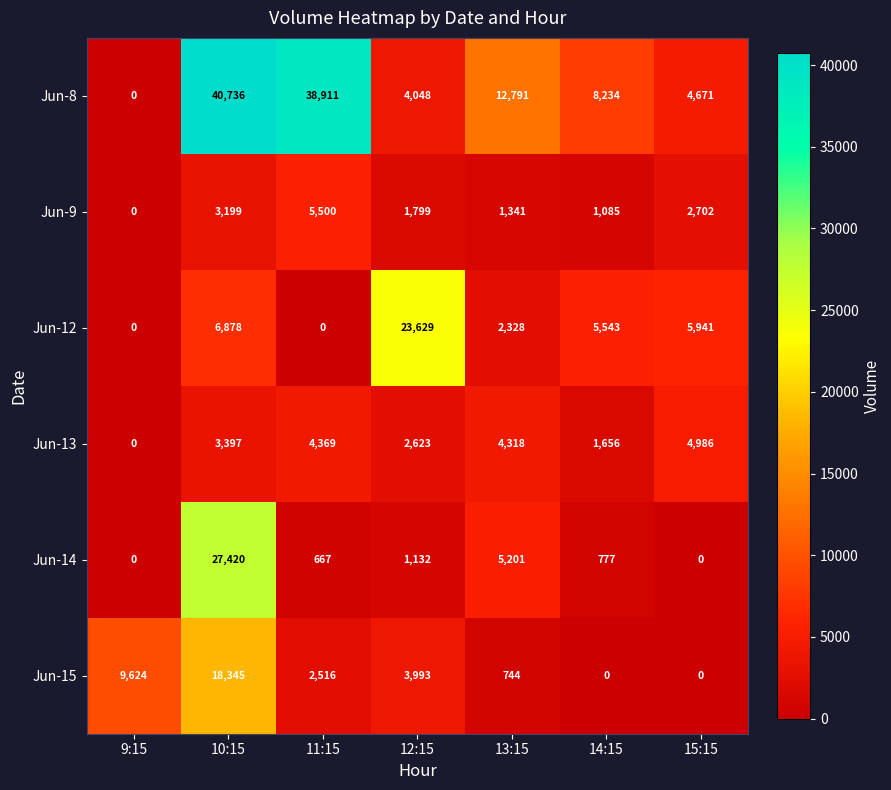

Which series has the largest range (max minus min)?

Jun-8